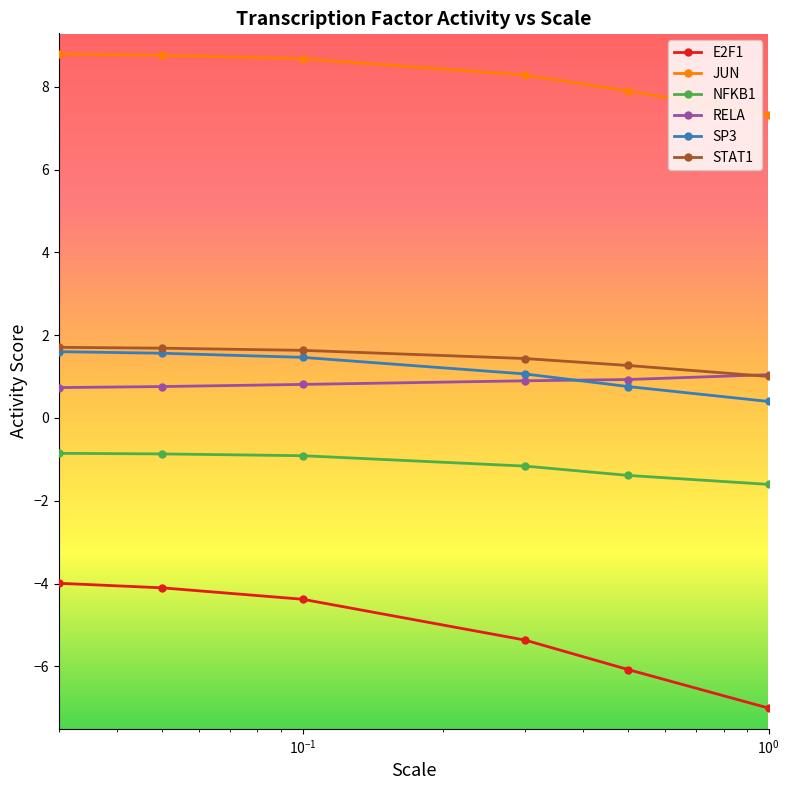

Count the number of categories in the chart.

6